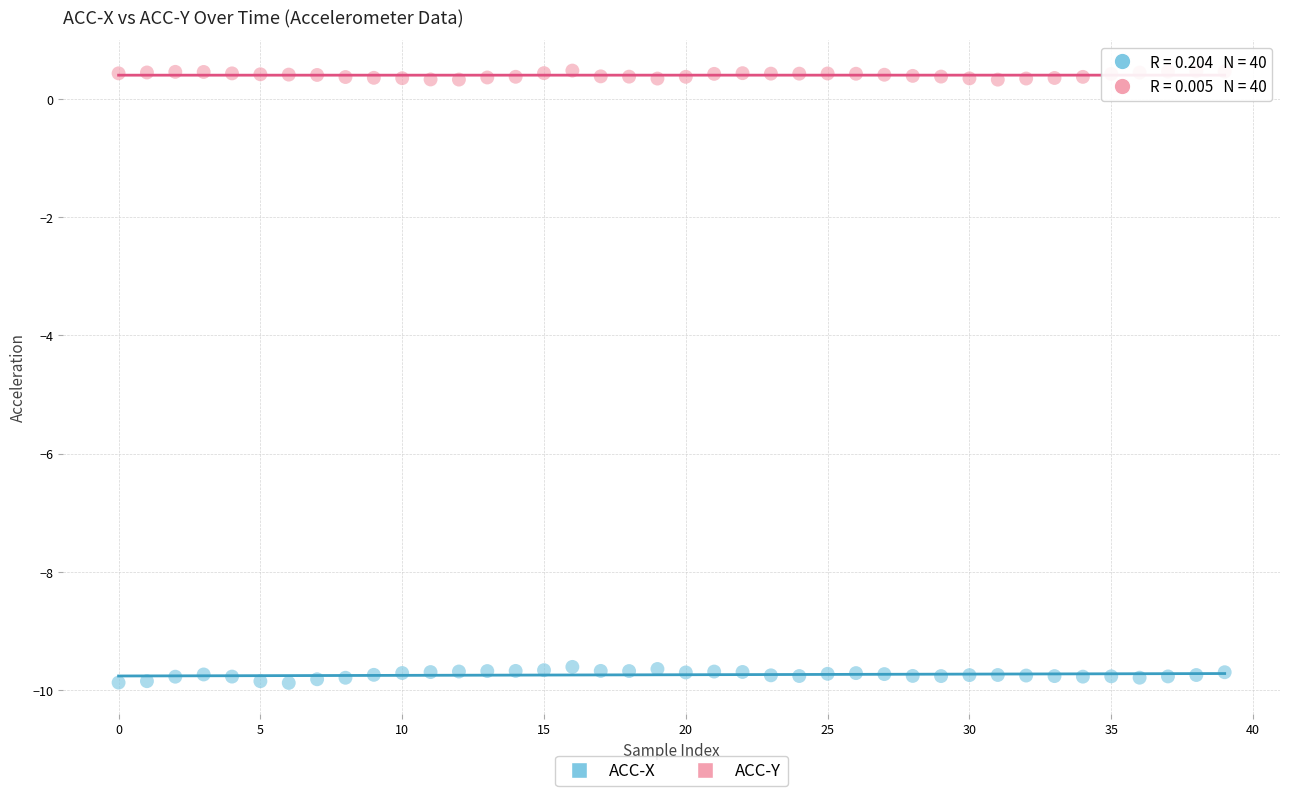

Which series reaches the maximum Y coordinate?

ACC-Y